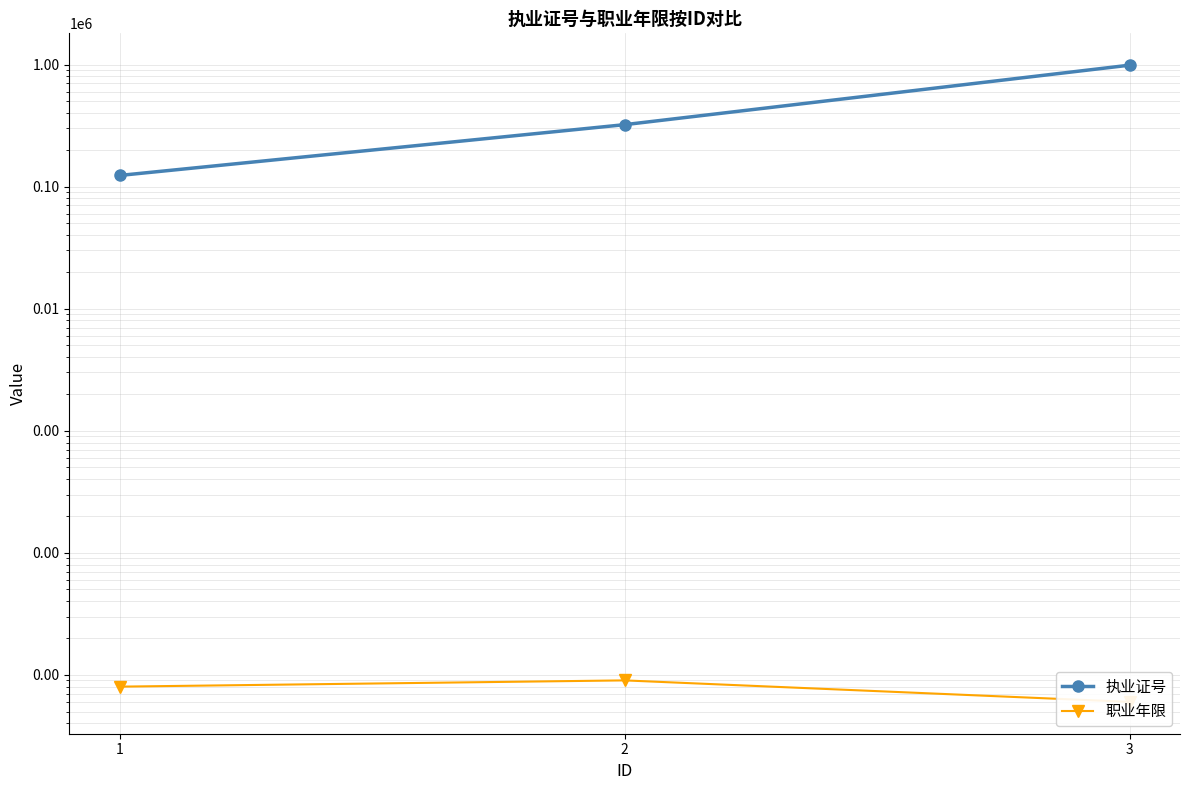

Which series has the widest spread of values?

执业证号